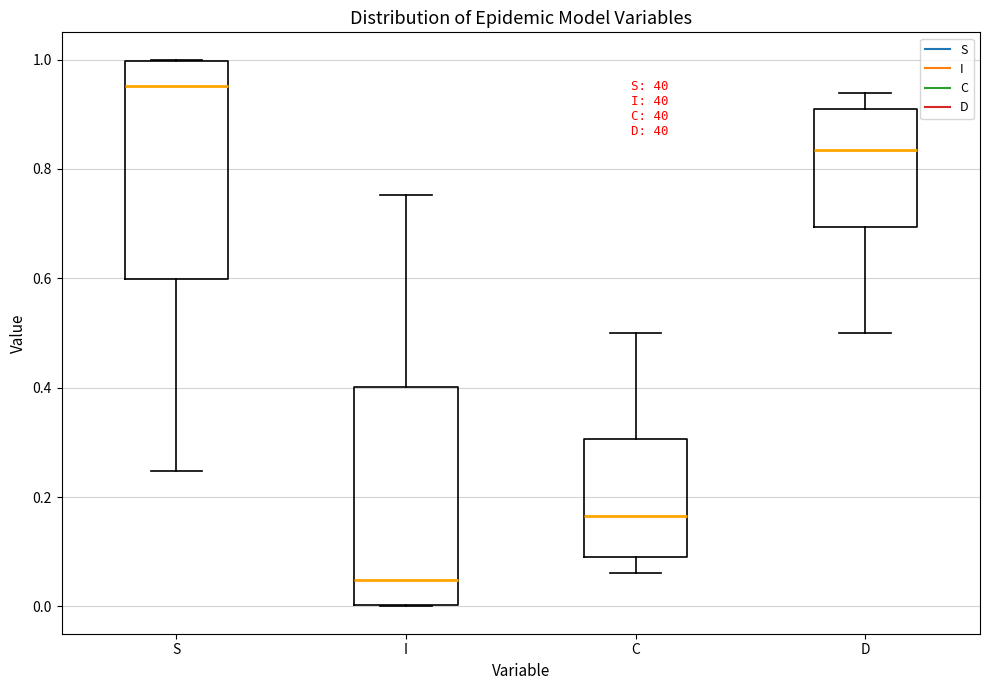

Where is the lower edge of the box for S on the y-axis? The values are not printed on the chart, so give them approximately, as read against the axis.

0.60